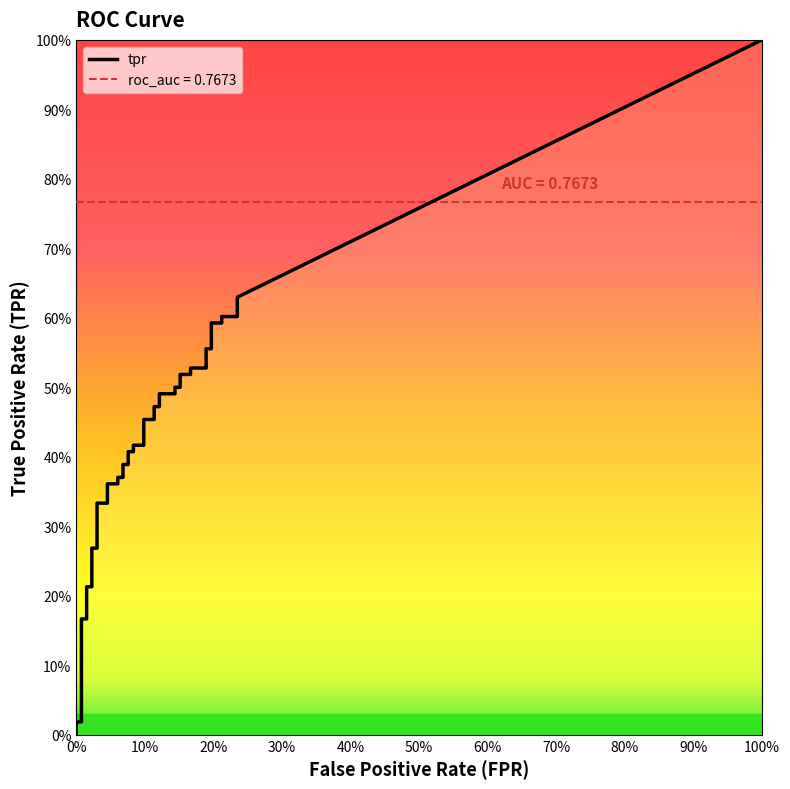

True or false: roc_auc and tpr cross at least once.

False